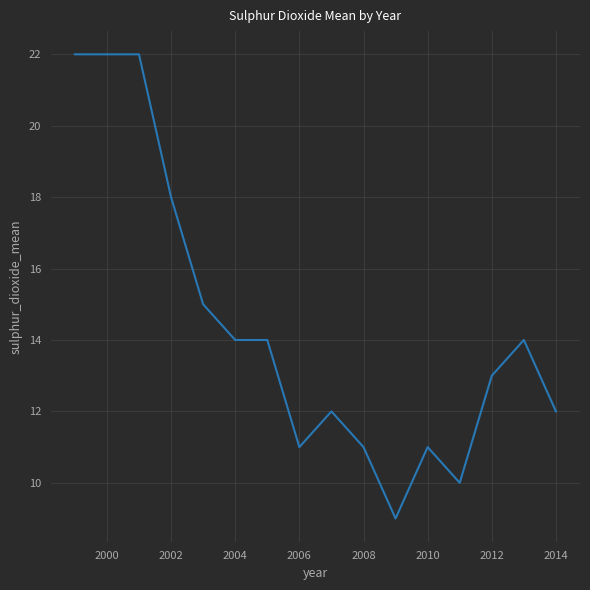

Does the chart have visible grid lines?

Yes